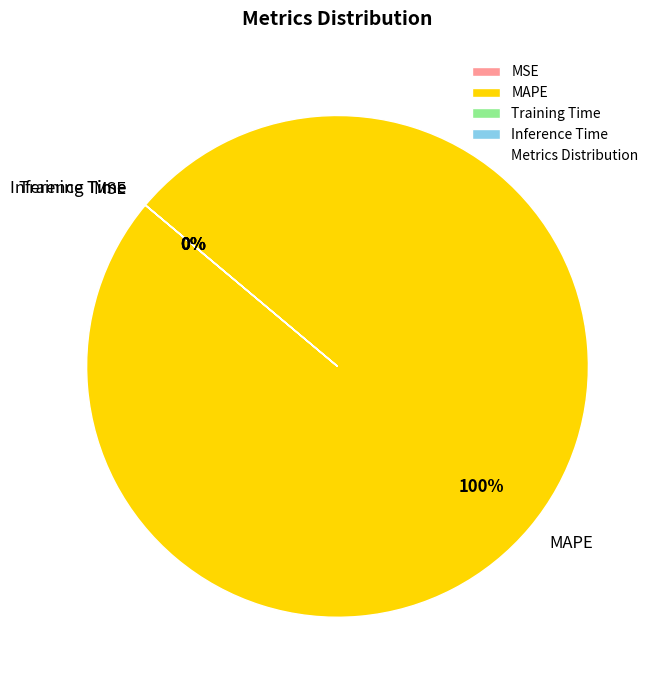

True or false: Inference Time accounts for 1% of the total.

False